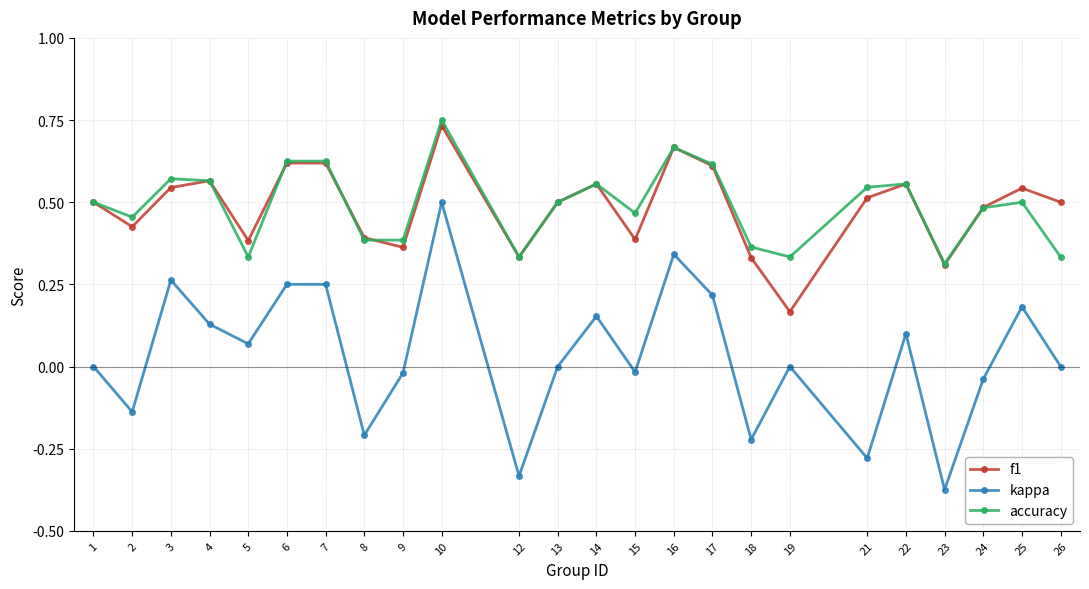

Where is the first local minimum for f1?

2